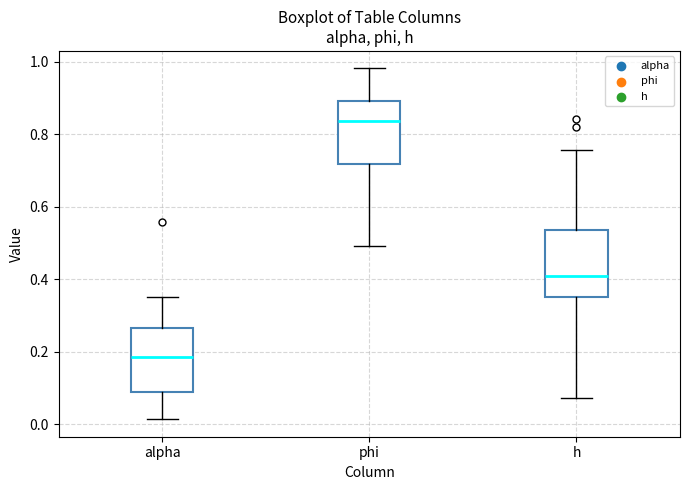

Where does the lower whisker of the box for h end on the y-axis? The values are not printed on the chart, so give them approximately, as read against the axis.

0.08